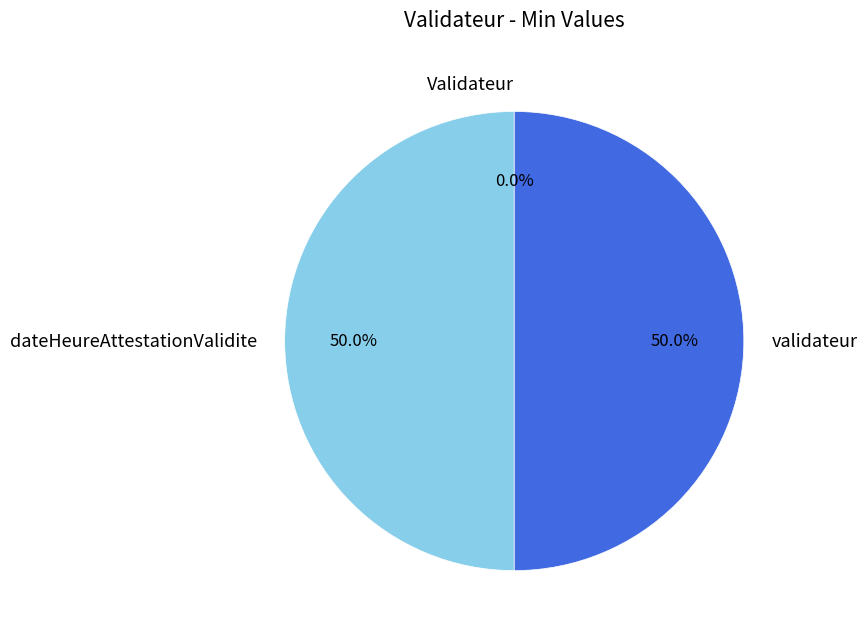

To the nearest percent, what is the difference between the largest and smallest slice percentages?

50%